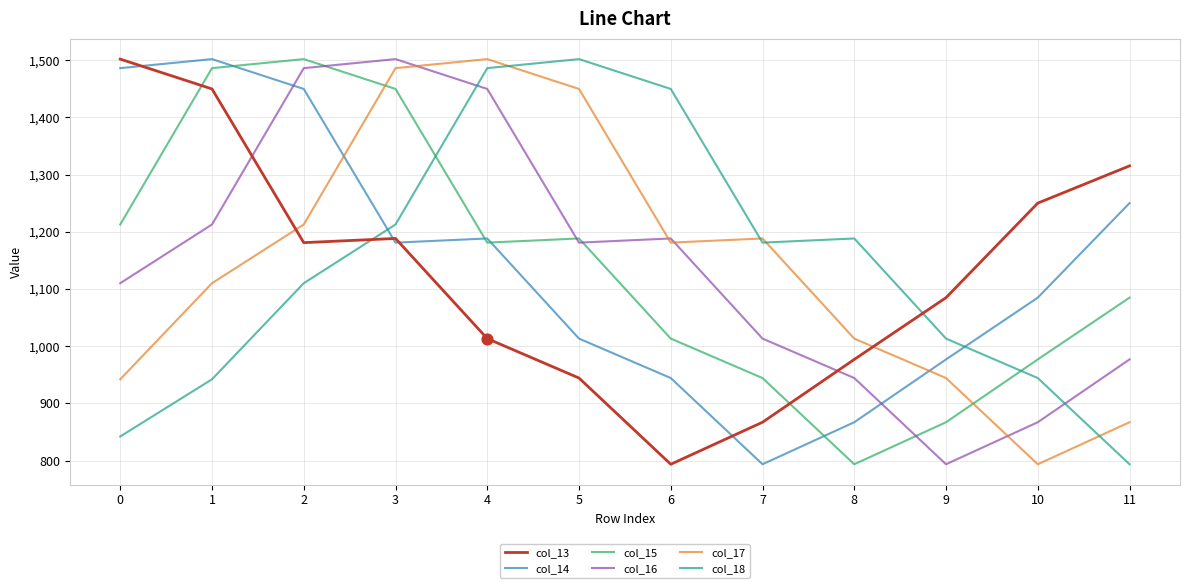

What are all the series names shown in the legend?

col_13, col_14, col_15, col_16, col_17, col_18